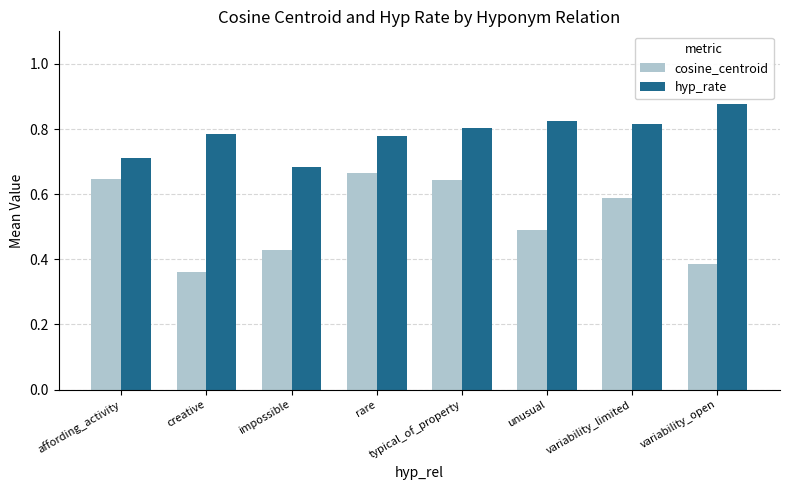

Count the number of categories in the chart.

8